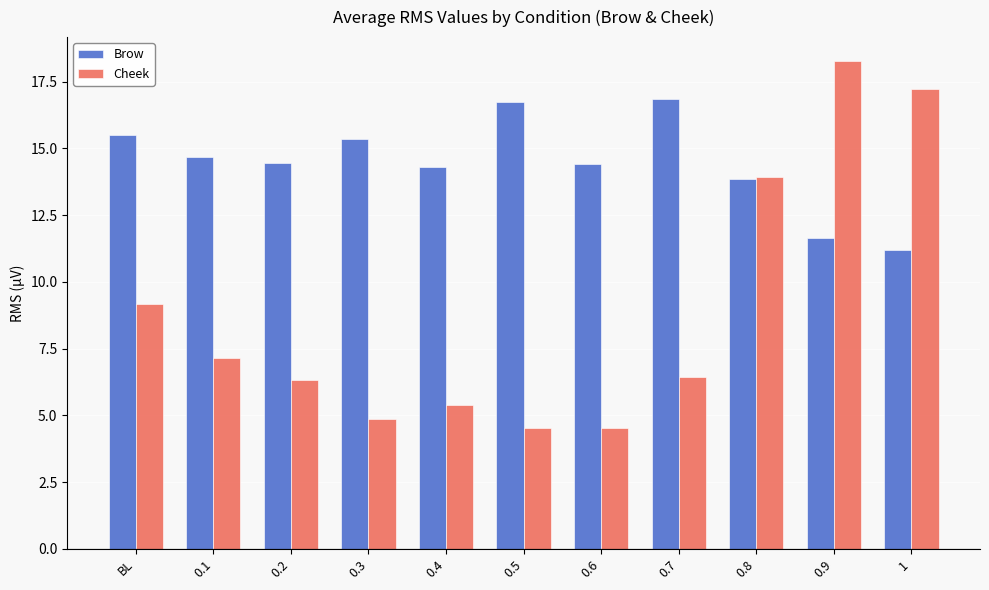

What is the greatest value displayed?

18.3